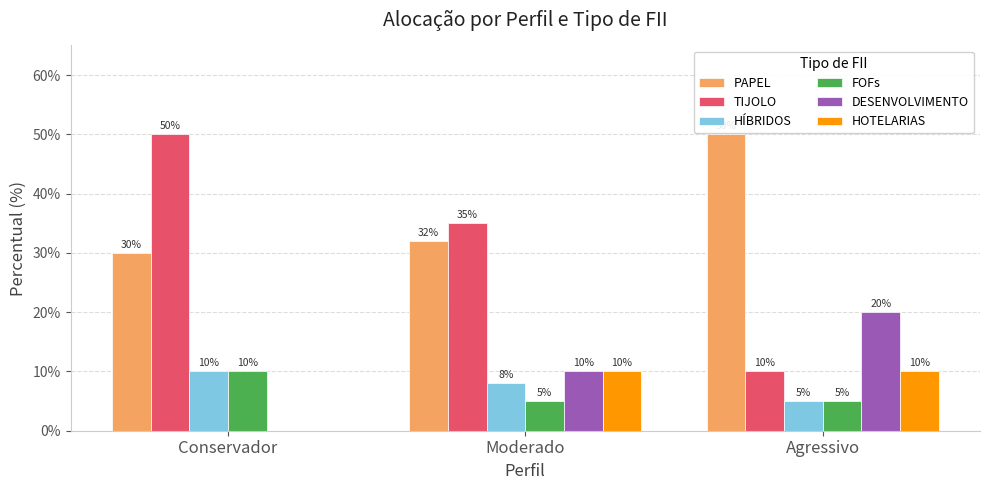

Which series has the largest total across all categories?

PAPEL